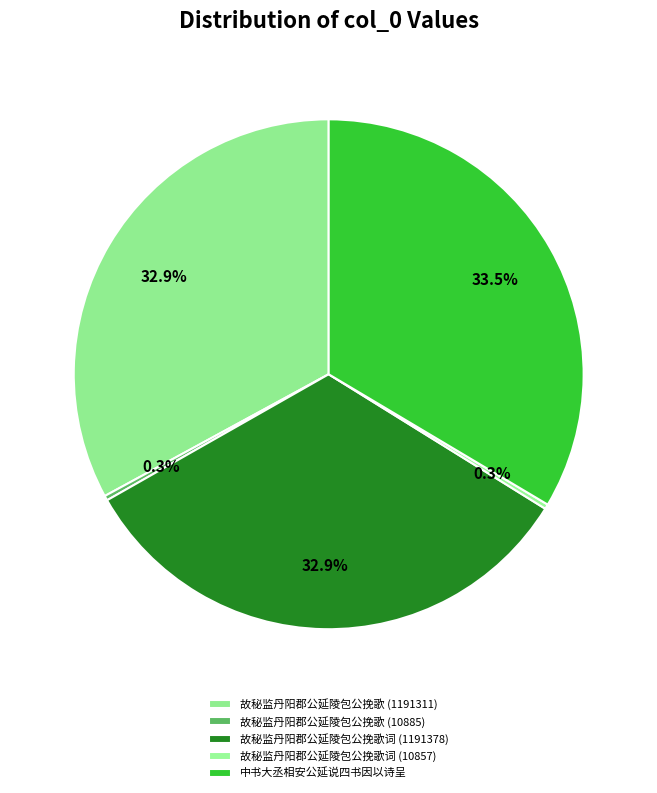

To the nearest percent, what percentage of the pie is 故秘监丹阳郡公延陵包公挽歌词 (1191378)?

33%